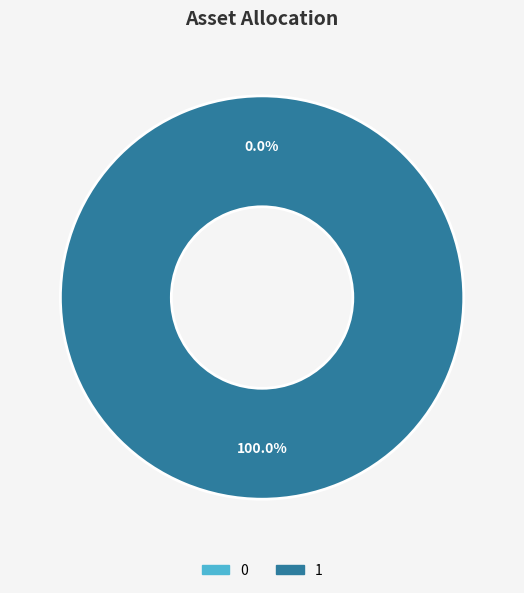

Is it true that 0 is 10% of the pie?

False